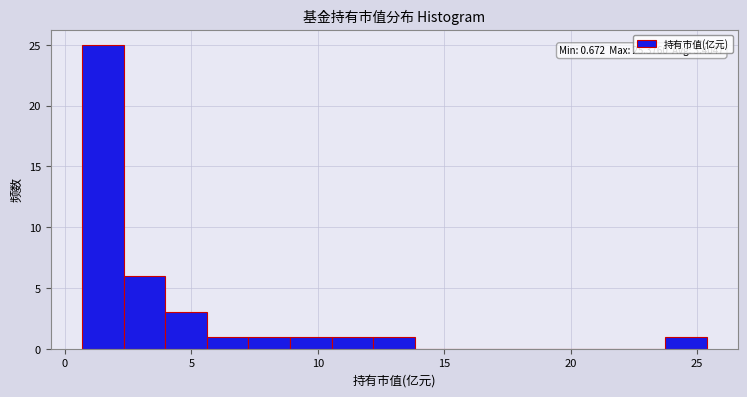

Read against the x-axis, roughly where is the centre of the tallest bar?

1.5